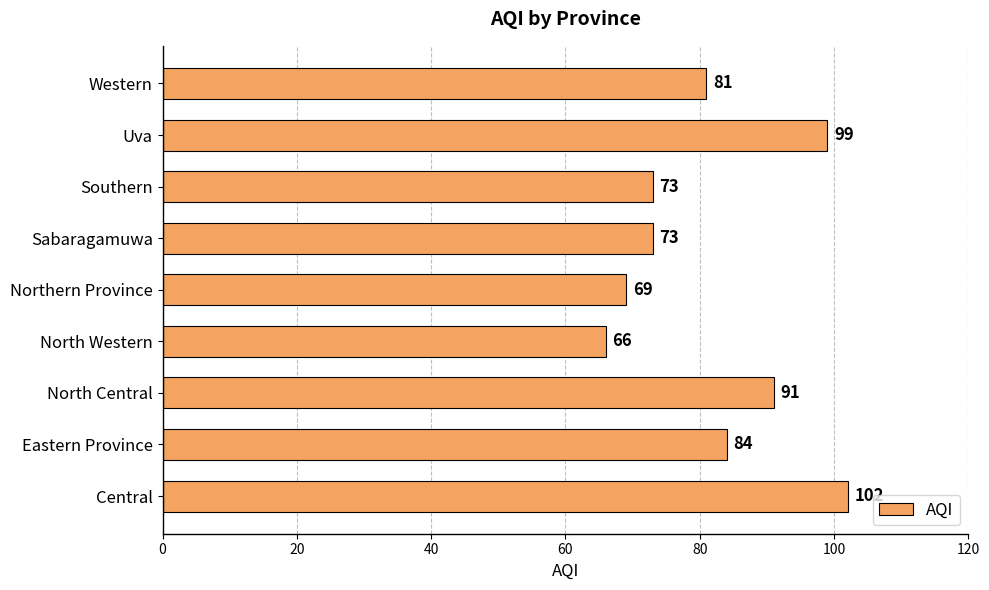

True or false: the data shows 66 at North Western.

True